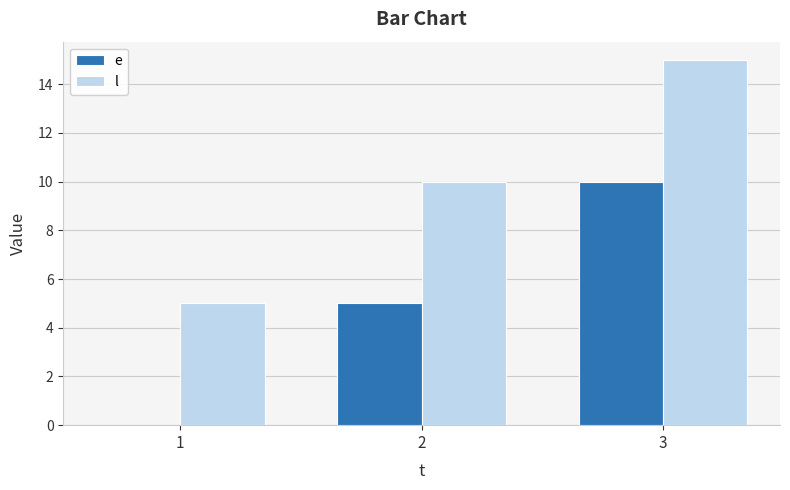

Which series has the largest total across all categories?

l